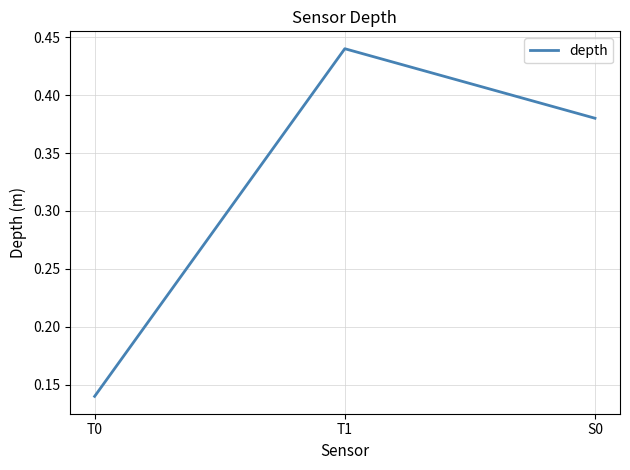

Which category has the highest value across all series?

T1